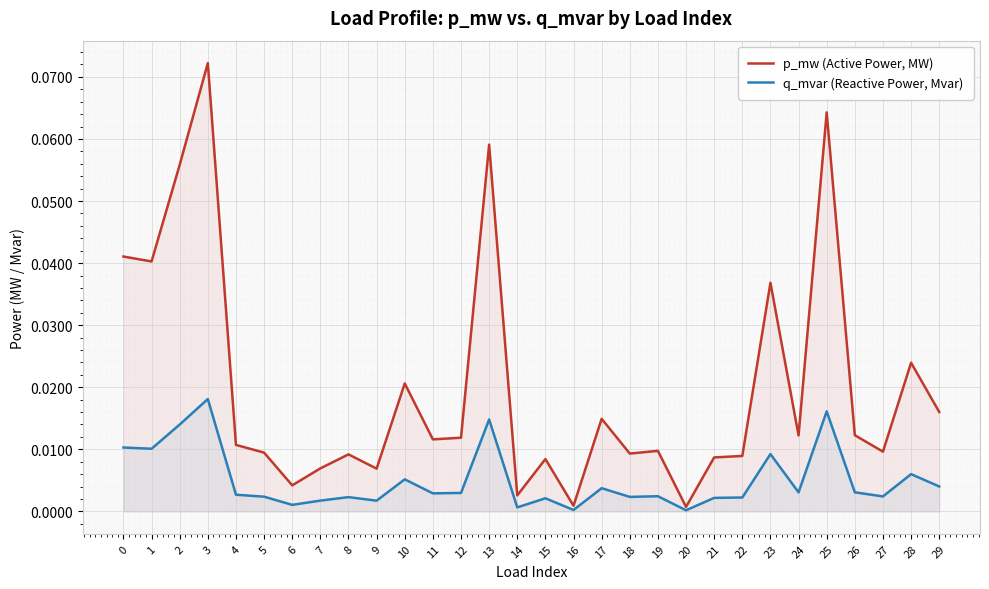

Reading left to right, extract all data points from this chart.

p_mw (Active Power, MW): 0.0	0.0	0.1	0.1	0.0	0.0	0.0	0.0	0.0	0.0	0.0	0.0	0.0	0.1	0.0	0.0	0.0	0.0	0.0	0.0	0.0	0.0	0.0	0.0	0.0	0.1	0.0	0.0	0.0	0.0
q_mvar (Reactive Power, Mvar): 0.0	0.0	0.0	0.0	0.0	0.0	0.0	0.0	0.0	0.0	0.0	0.0	0.0	0.0	0.0	0.0	0.0	0.0	0.0	0.0	0.0	0.0	0.0	0.0	0.0	0.0	0.0	0.0	0.0	0.0